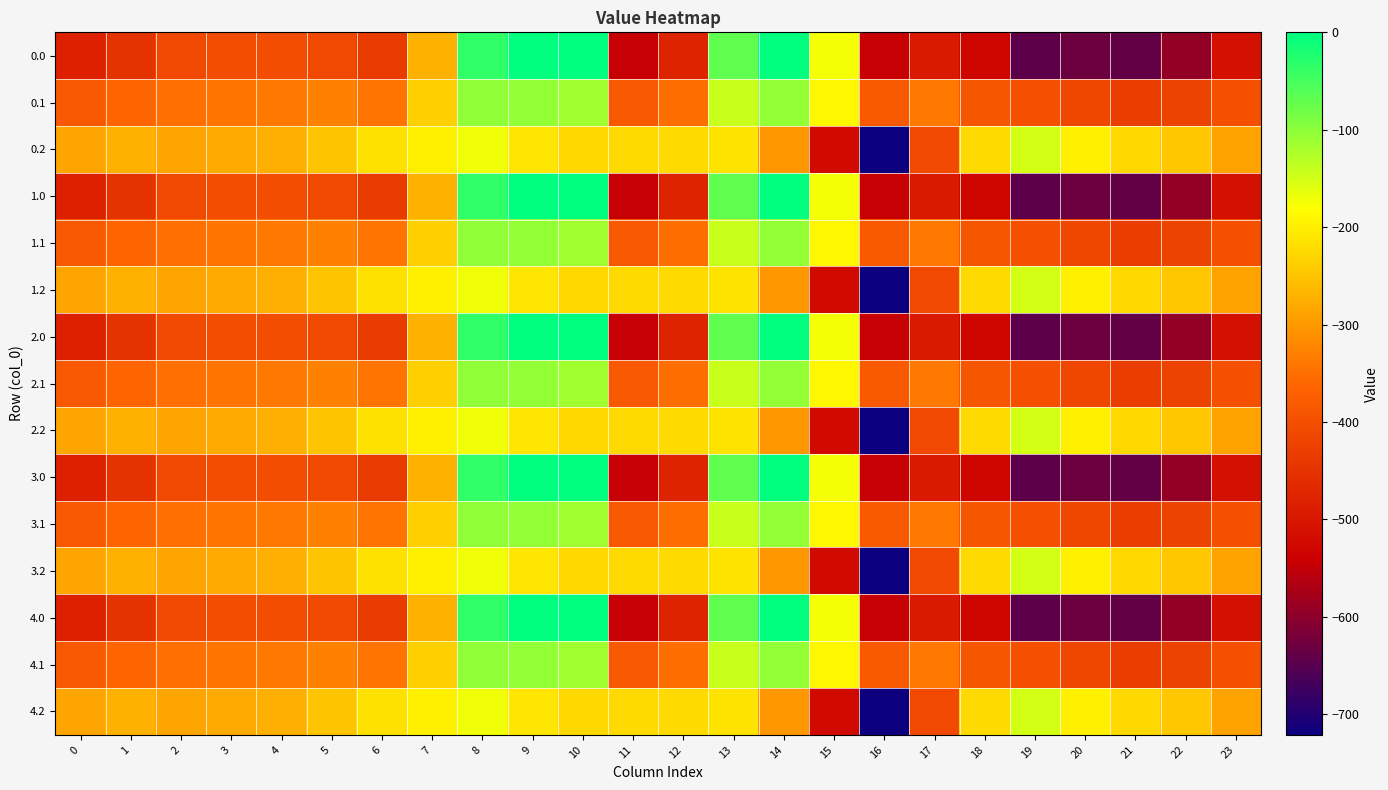

At which category does the chart reach its minimum across all series?

16